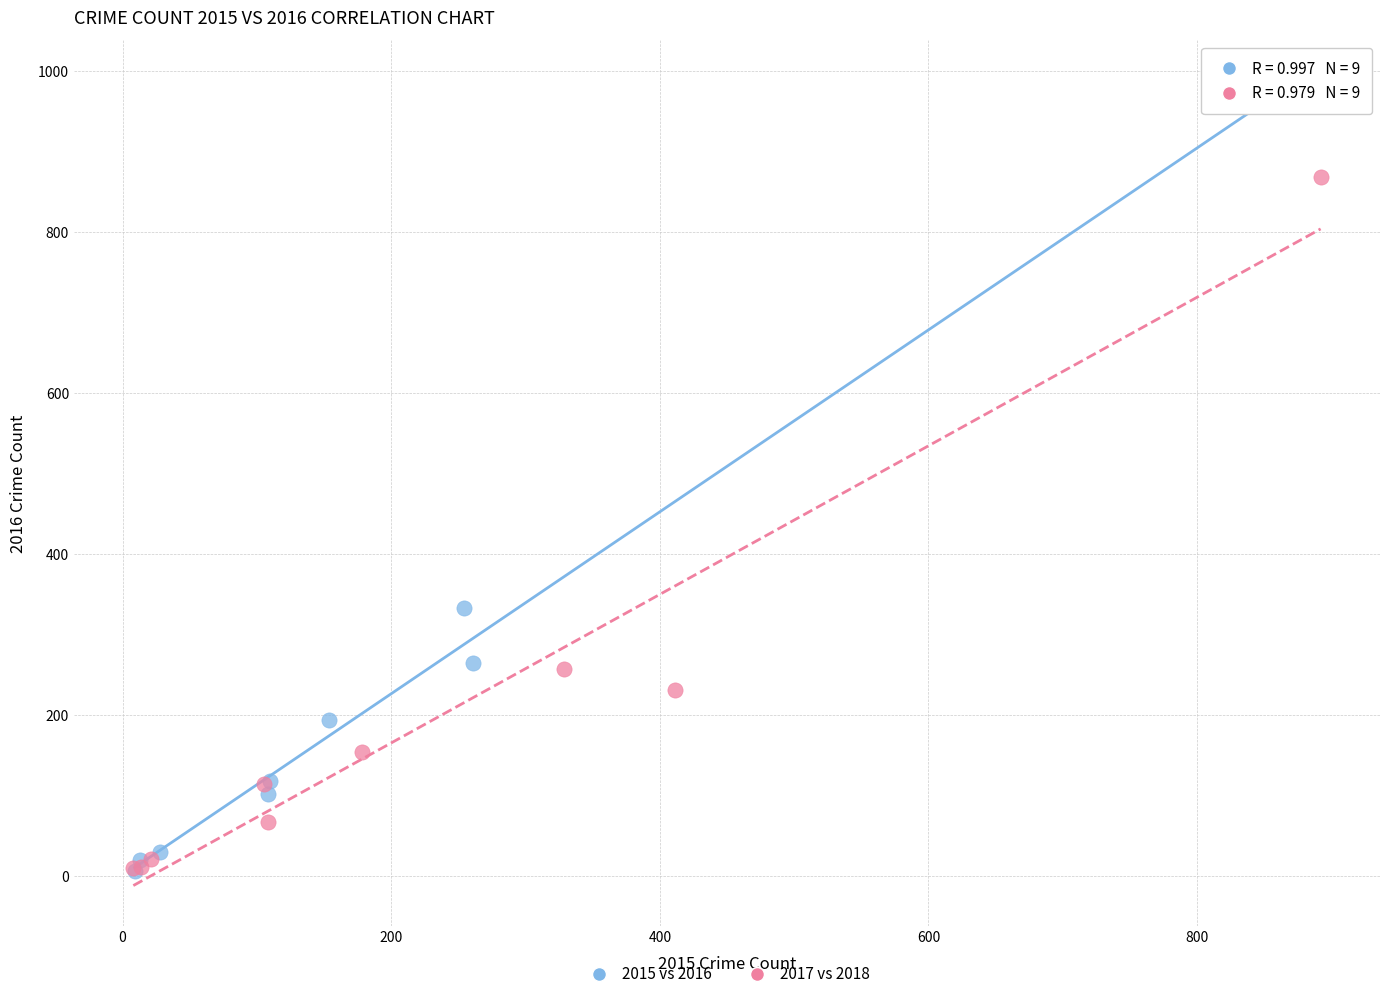

What are all the series names shown in the legend?

2015 vs 2016, 2017 vs 2018